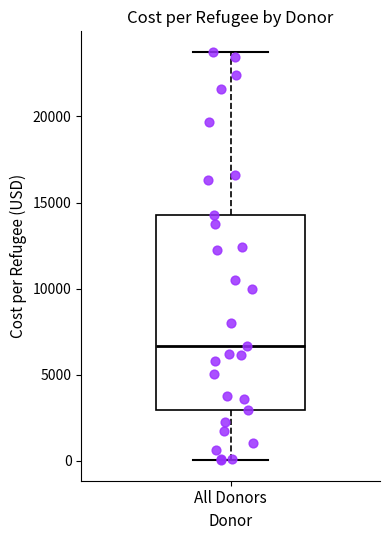

Read this box plot against the y-axis: the position of the median line, the range covered by the box, and the ends of both whiskers. The values are not printed on the chart, so give them approximately, as read against the axis.

median 6500, box 3000 to 14500, whiskers 0 to 24000